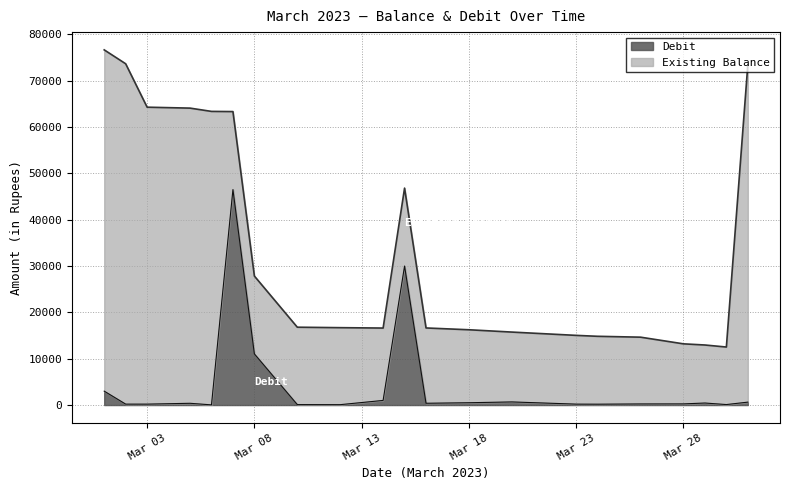

What is the smallest value displayed?

40